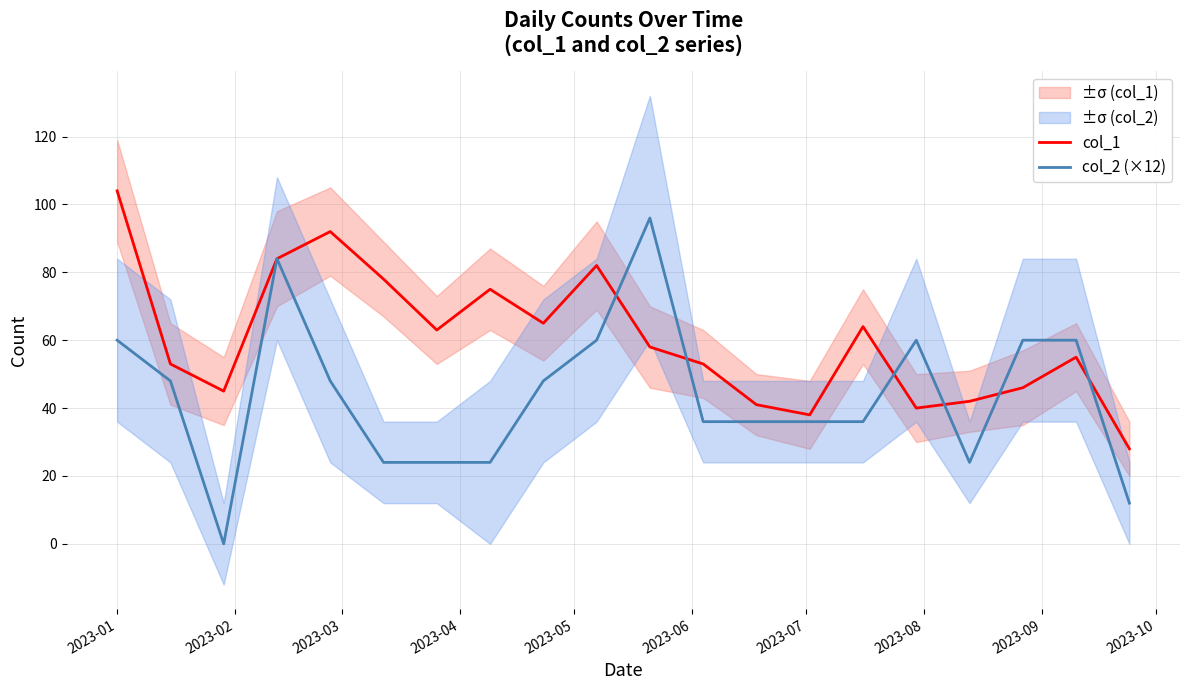

At which category does the chart reach its peak across all series?

2023-01